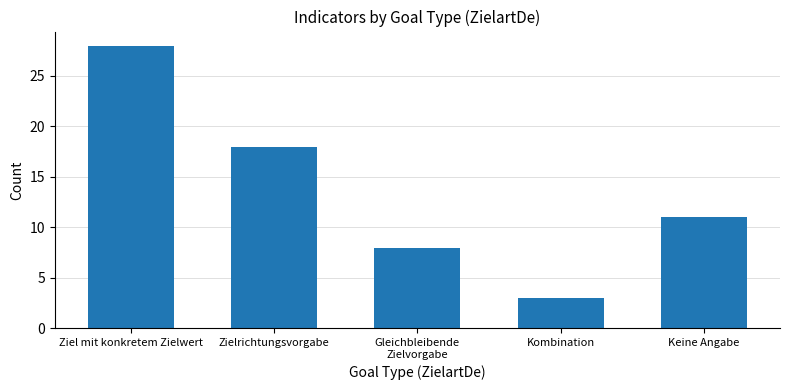

Rank the categories by value from lowest to highest.

Kombination, Gleichbleibende
Zielvorgabe, Keine Angabe, Zielrichtungsvorgabe, Ziel mit konkretem Zielwert